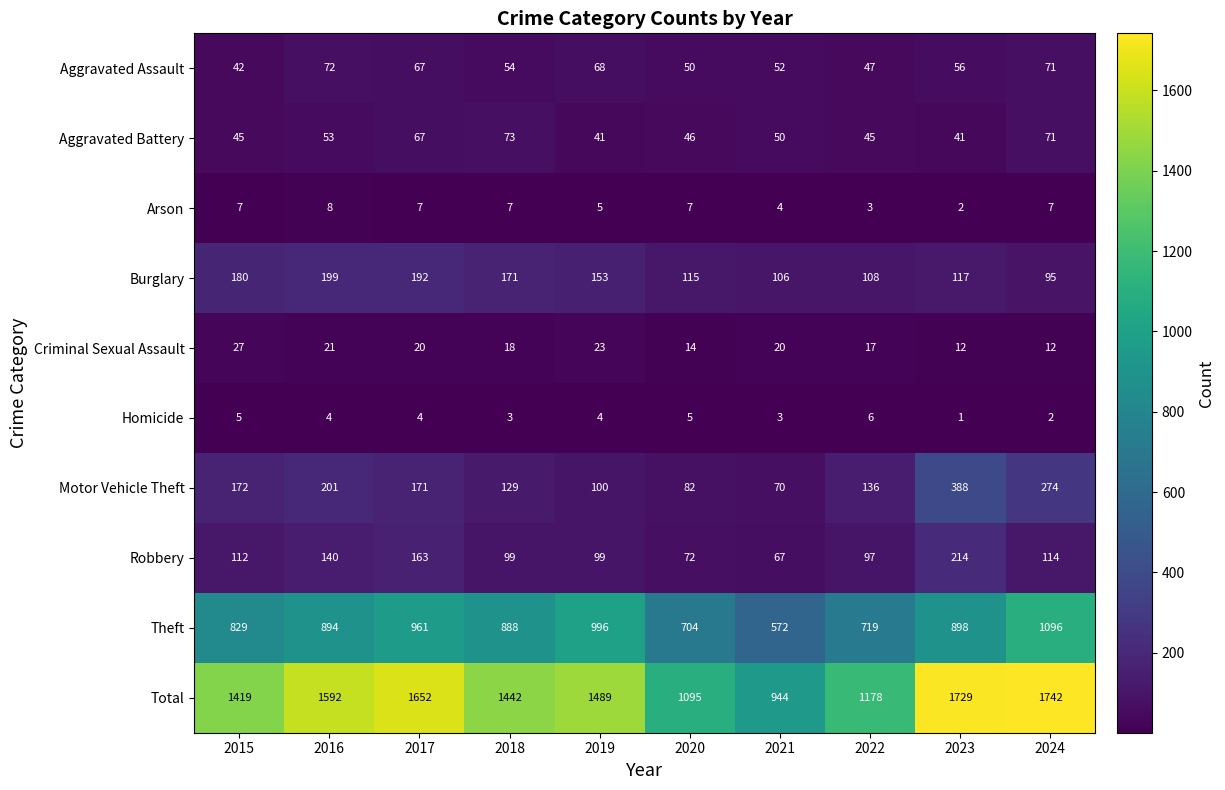

Is the value of Criminal Sexual Assault at 2021 greater than the value of Homicide at 2023?

Yes